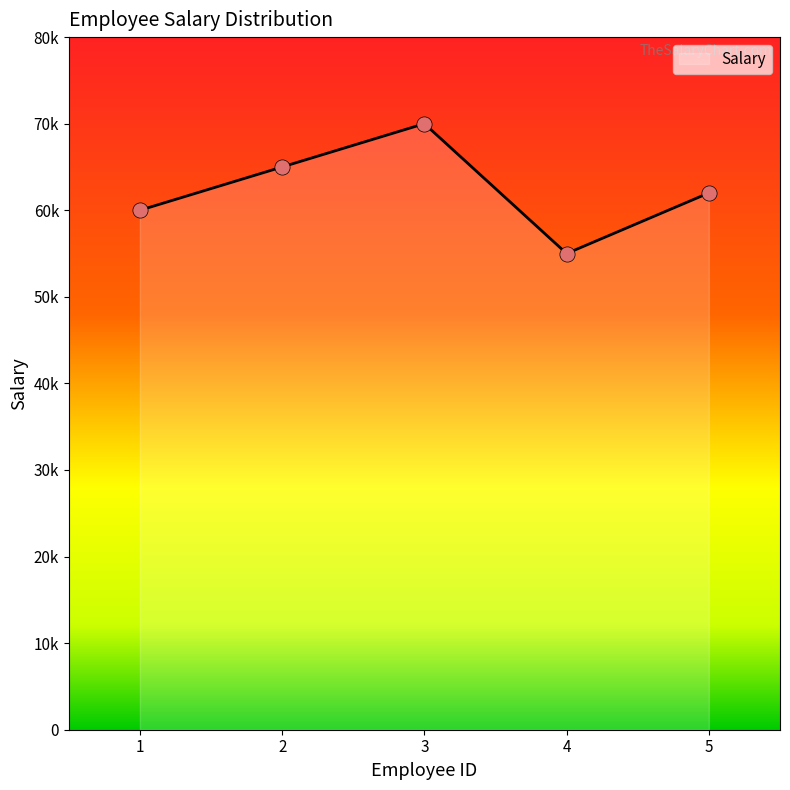

What is the ratio of the value at 5 to the value at 2?

1.0